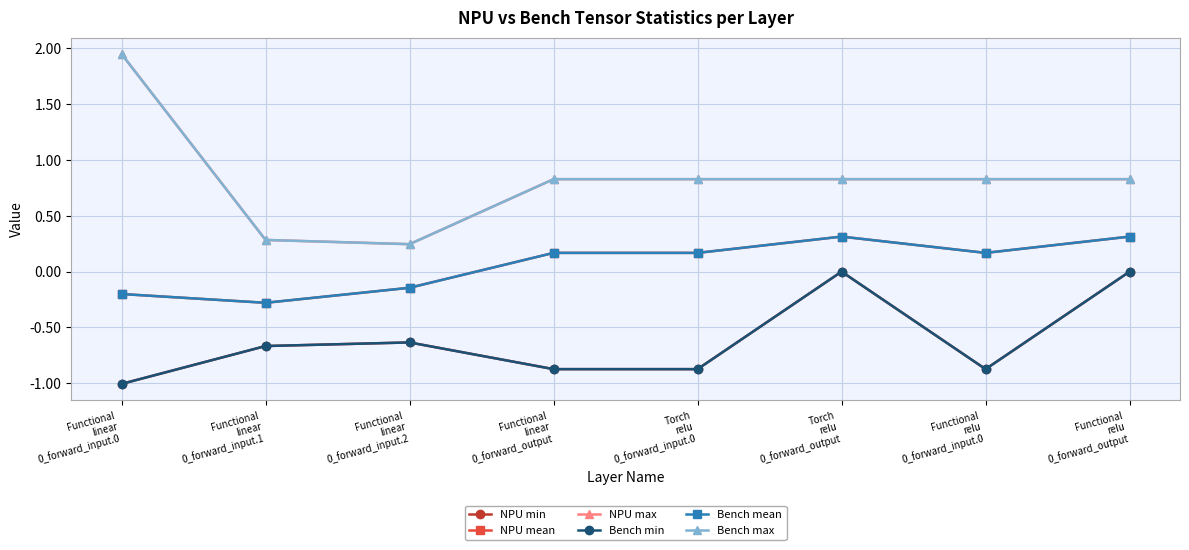

How many lines are shown in the chart?

6